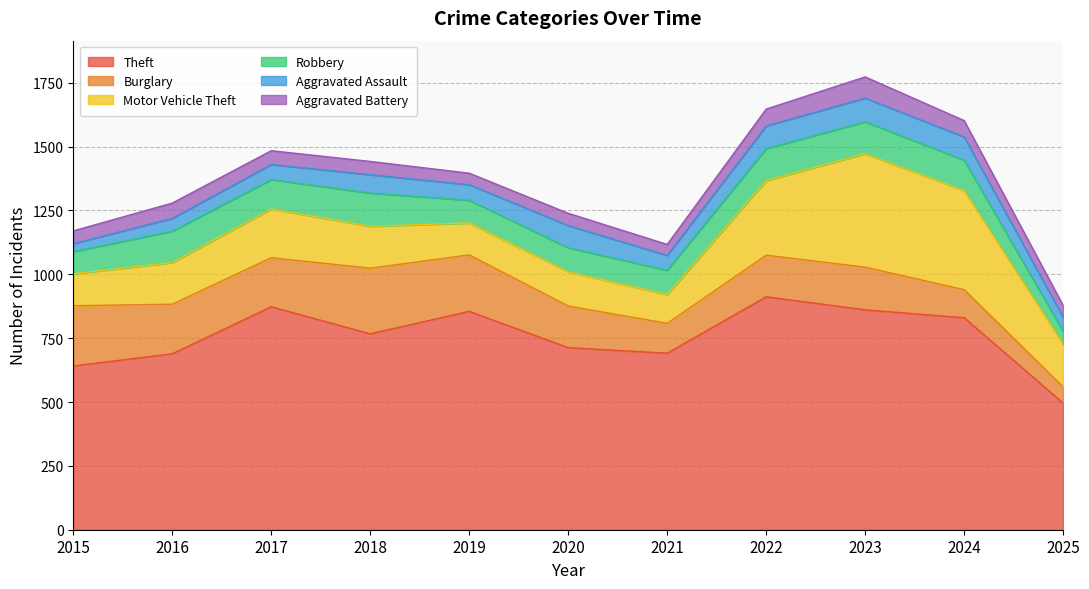

What is the minimum value shown in the chart?

31